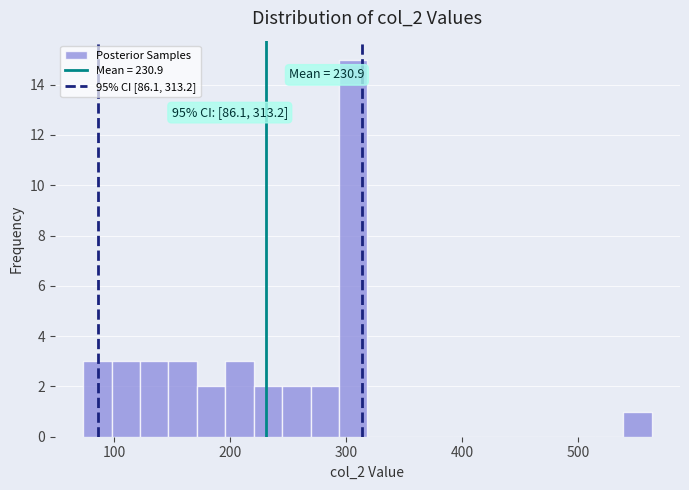

Read against the x-axis, roughly where is the centre of the tallest bar?

310